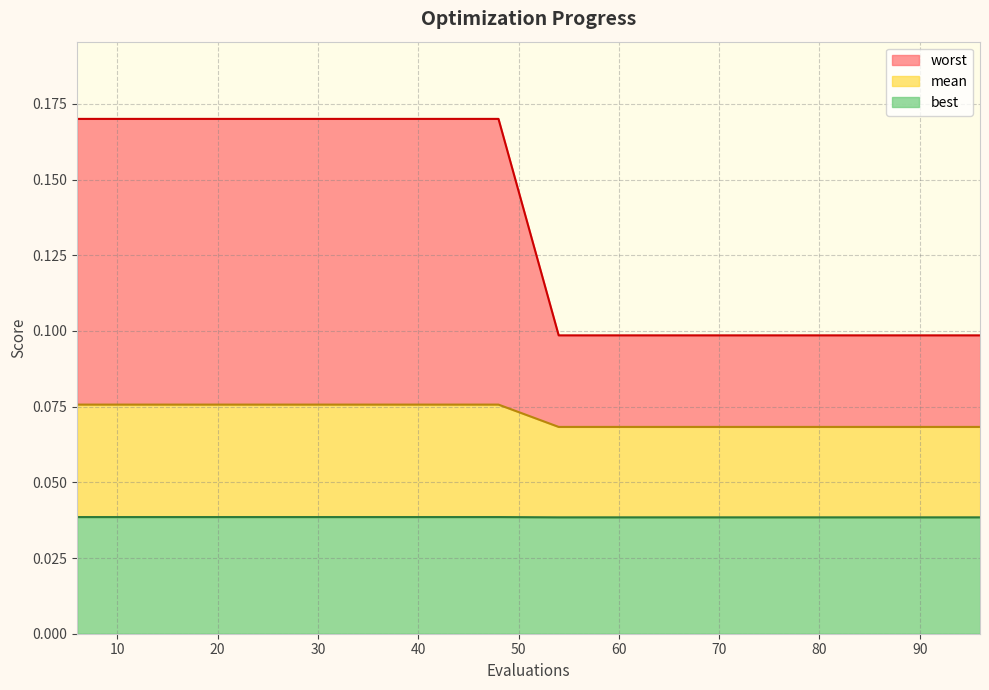

What are all the series names shown in the legend?

worst, mean, best